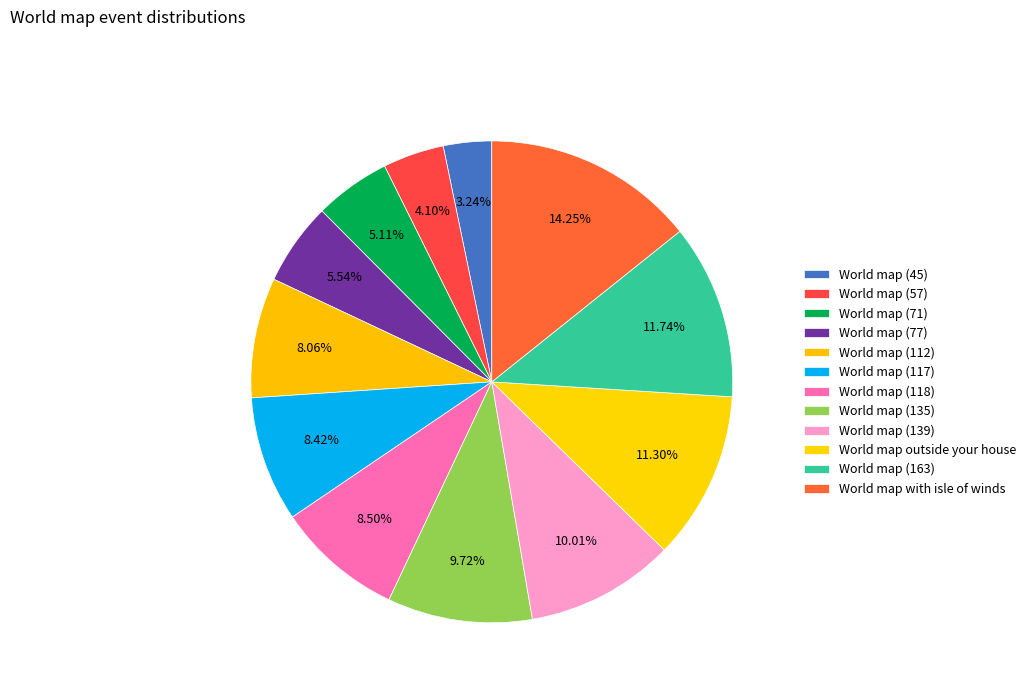

How many segments does this pie chart have?

12